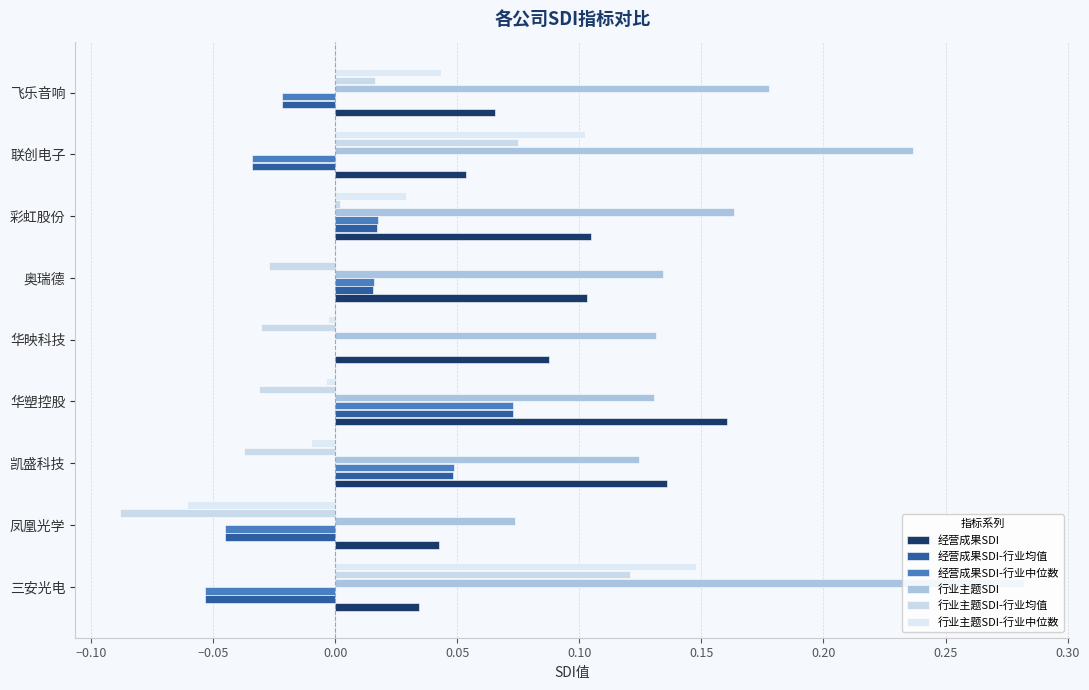

What is the value of the 经营成果SDI bar at the 6th from the left?

0.1